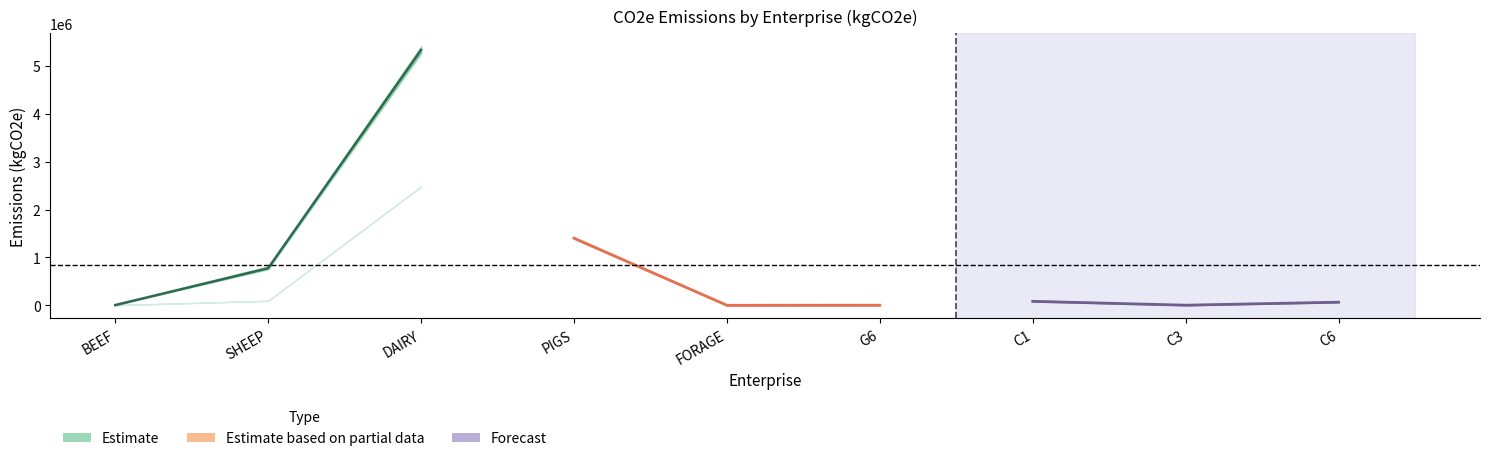

What is the sum of the Estimate values at SHEEP and DAIRY?

6105969.5